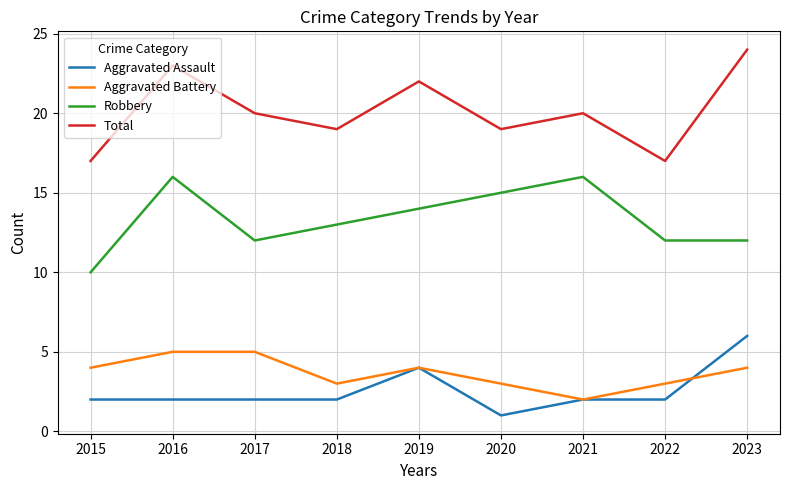

Between 2015 and 2019, which series saw the biggest shift?

Total